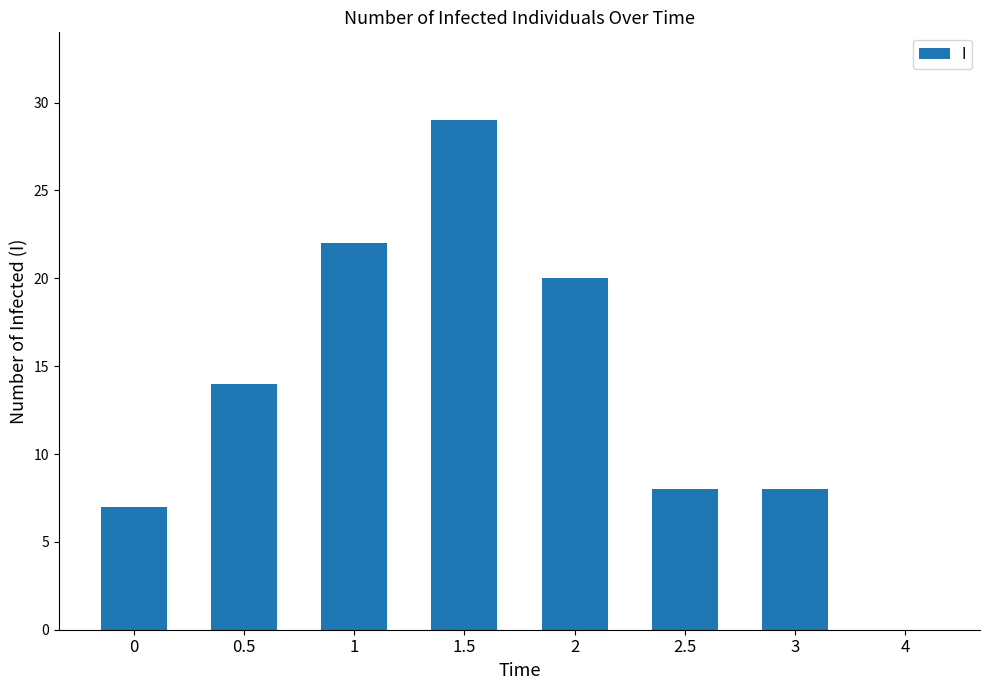

Approximately how many times larger is the value at 3 compared to 0.5?

0.6